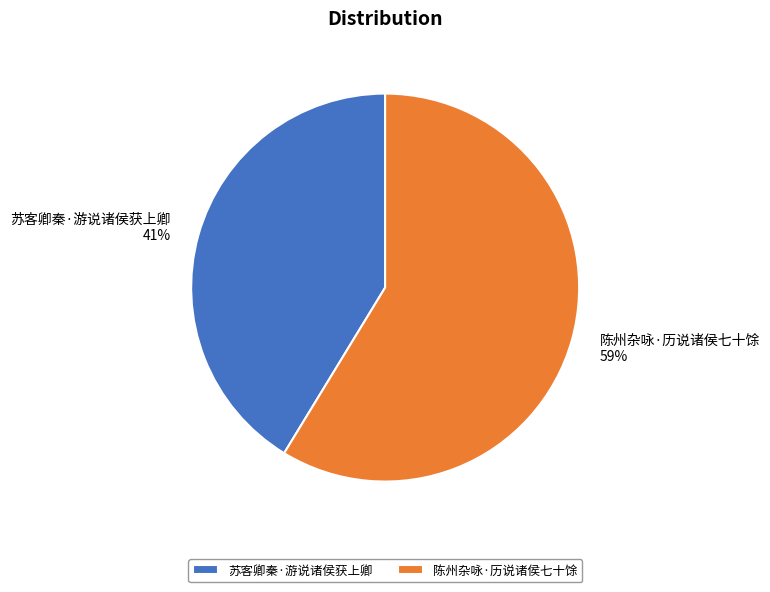

To the nearest percent, what is the combined percentage of 陈州杂咏·历说诸侯七十馀 and 苏客卿秦·游说诸侯获上卿?

100%